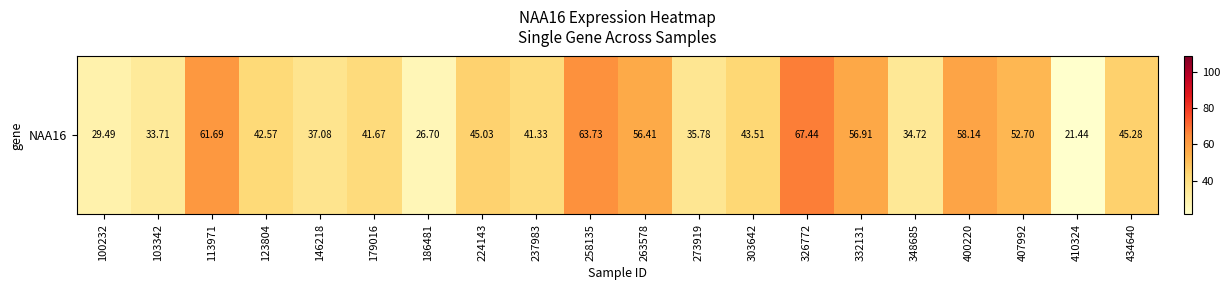

What is the sum of all values?

895.3